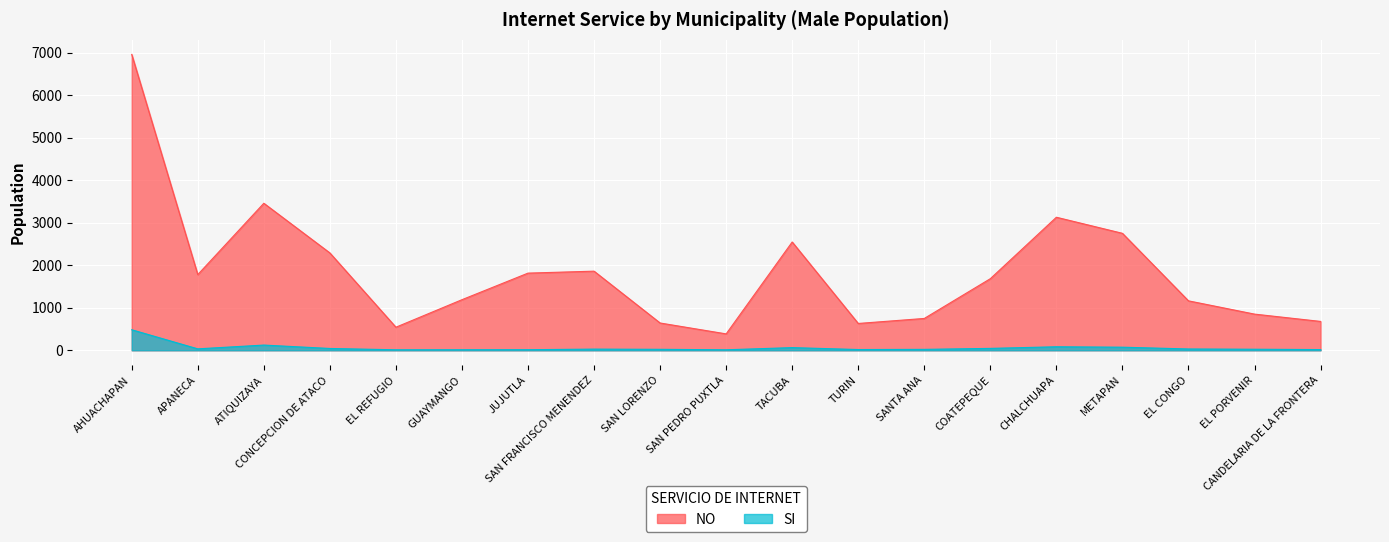

Reading left to right, what are all the values shown in this chart?

SI: AHUACHAPAN=483	APANECA=34	ATIQUIZAYA=123	CONCEPCION DE ATACO=43	EL REFUGIO=12	GUAYMANGO=13	JUJUTLA=14	SAN FRANCISCO MENENDEZ=28	SAN LORENZO=23	SAN PEDRO PUXTLA=12	TACUBA=63	TURIN=18	SANTA ANA=22	COATEPEQUE=45	CHALCHUAPA=83	METAPAN=73	EL CONGO=31	EL PORVENIR=25	CANDELARIA DE LA FRONTERA=17
NO: AHUACHAPAN=6958	APANECA=1780	ATIQUIZAYA=3458	CONCEPCION DE ATACO=2290	EL REFUGIO=543	GUAYMANGO=1190	JUJUTLA=1815	SAN FRANCISCO MENENDEZ=1861	SAN LORENZO=642	SAN PEDRO PUXTLA=386	TACUBA=2547	TURIN=631	SANTA ANA=749	COATEPEQUE=1684	CHALCHUAPA=3129	METAPAN=2751	EL CONGO=1163	EL PORVENIR=851	CANDELARIA DE LA FRONTERA=679